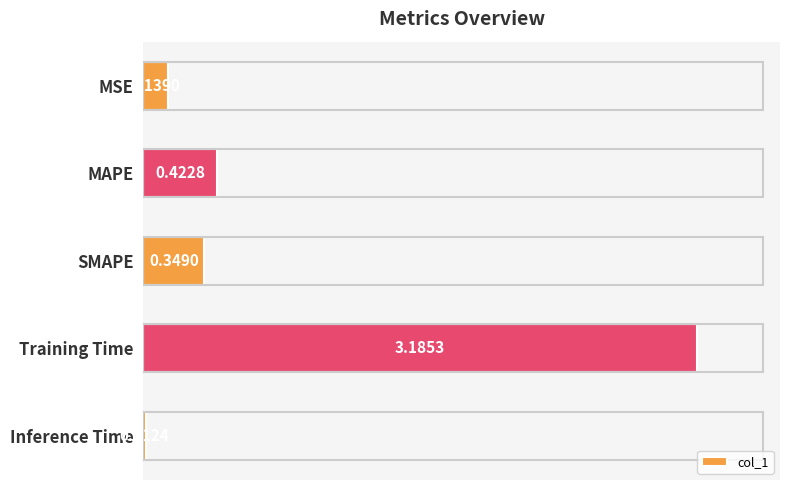

At which label is the value closest to 1?

MAPE